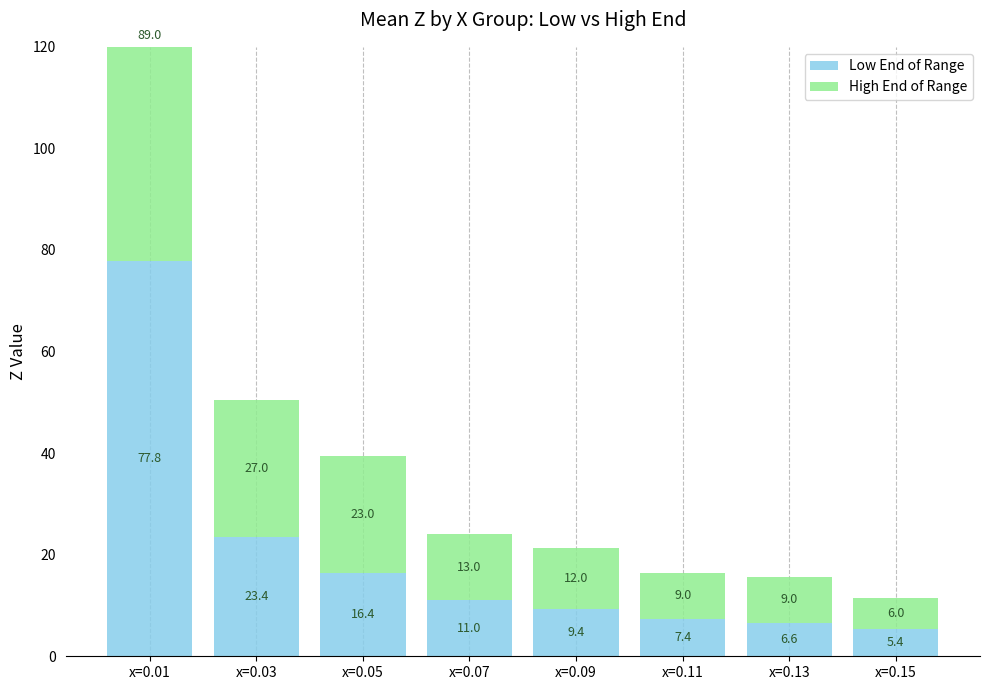

Reading left to right, extract all data points from this chart.

Low End of Range: x=0.01=77.8	x=0.03=23.4	x=0.05=16.4	x=0.07=11.0	x=0.09=9.4	x=0.11=7.4	x=0.13=6.6	x=0.15=5.4
High End of Range: x=0.01=89.0	x=0.03=27.0	x=0.05=23.0	x=0.07=13.0	x=0.09=12.0	x=0.11=9.0	x=0.13=9.0	x=0.15=6.0